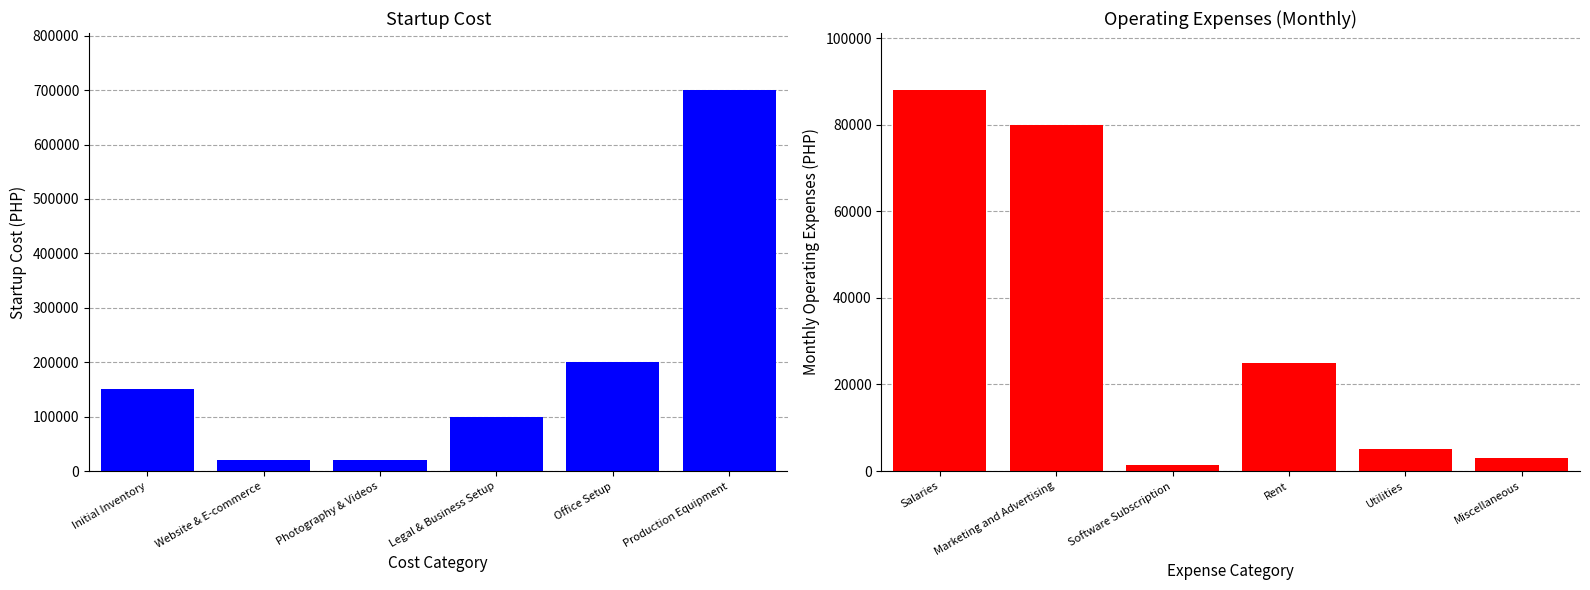

At which category is the sum across all series the highest?

Production Equipment